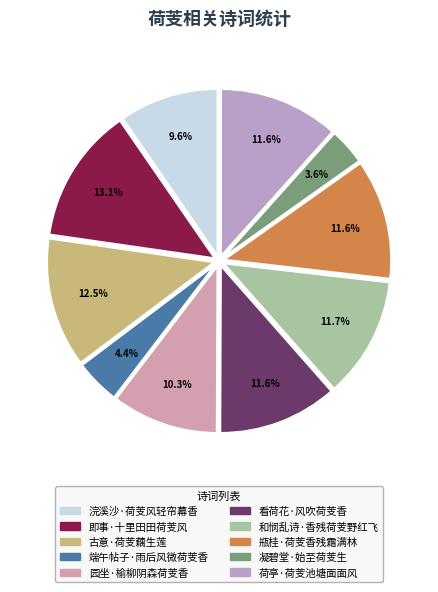

The 古意·荷芰藕生莲 slice represents 13% of the pie. True or false?

True